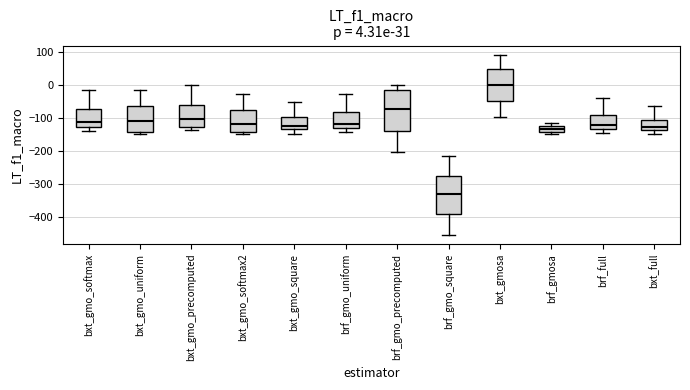

Which box has the lowest median line?

brf_gmo_square